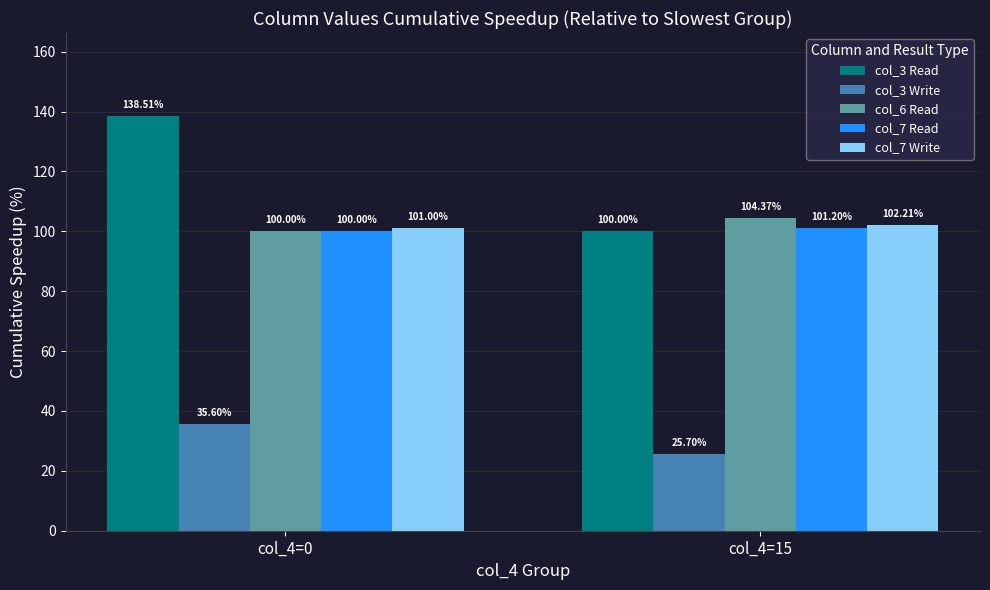

List the labels in order of col_3 Write value, largest first.

col_4=0, col_4=15